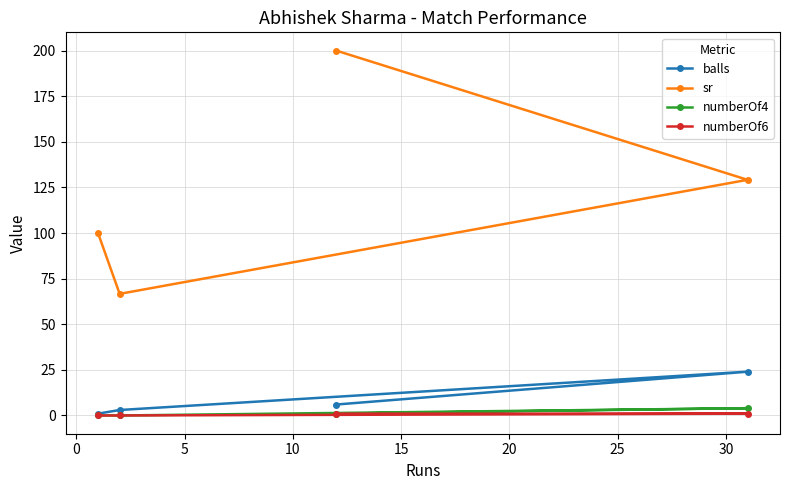

Count the numberOf4 values in the range 0 to 4.

4